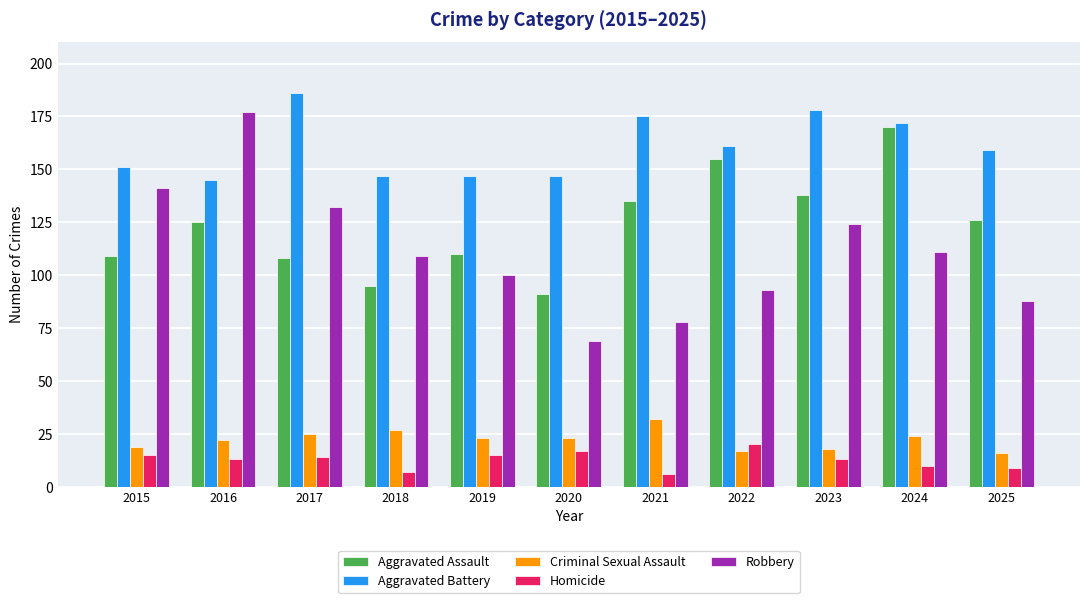

What is the greatest value displayed?

186